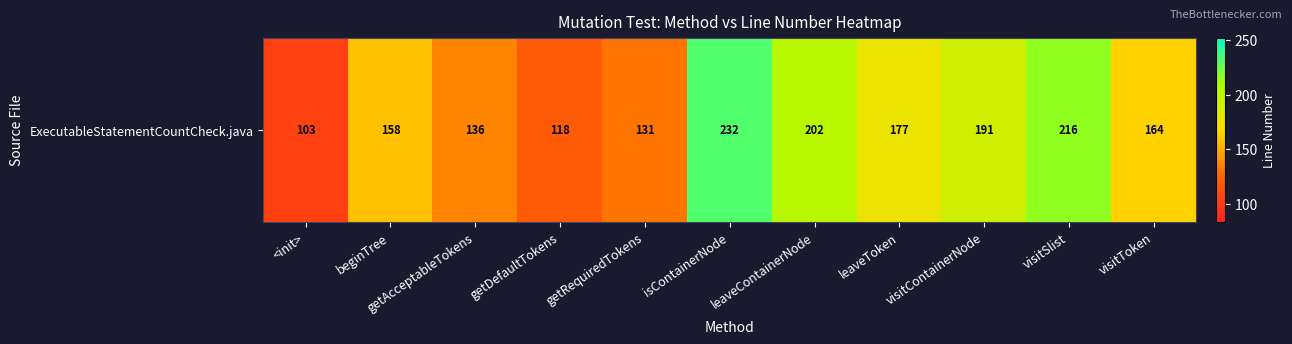

At which category does the chart reach its minimum across all series?

<init>